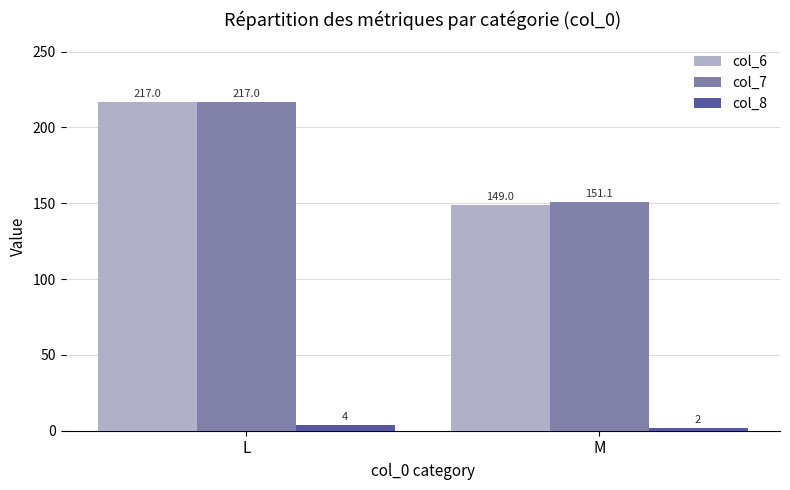

What is the highest value of the col_8 series?

4.0